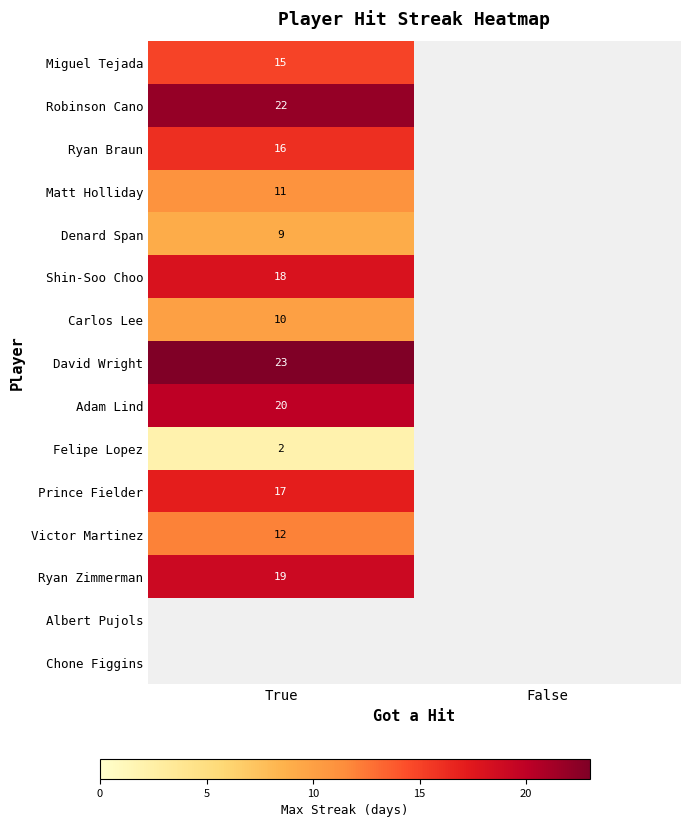

True or false: Matt Holliday has a value of 11 at True.

True